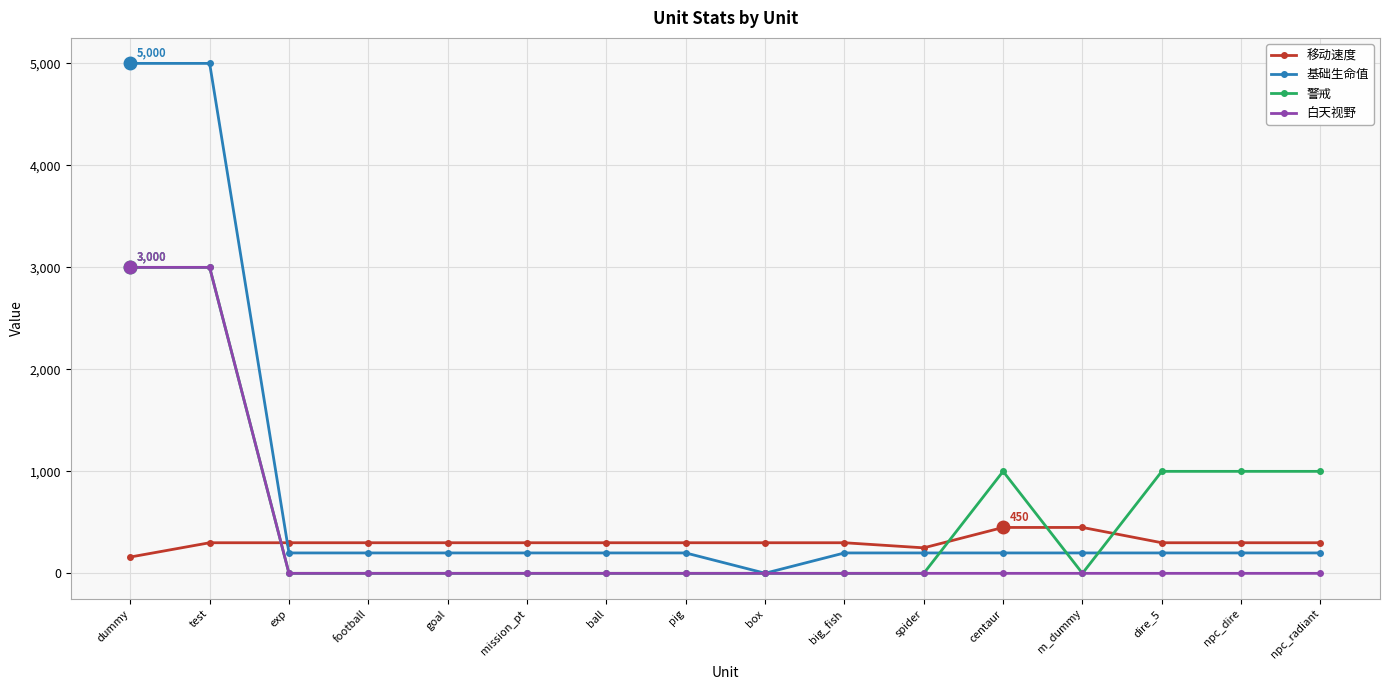

Which series has the widest spread of values?

基础生命值